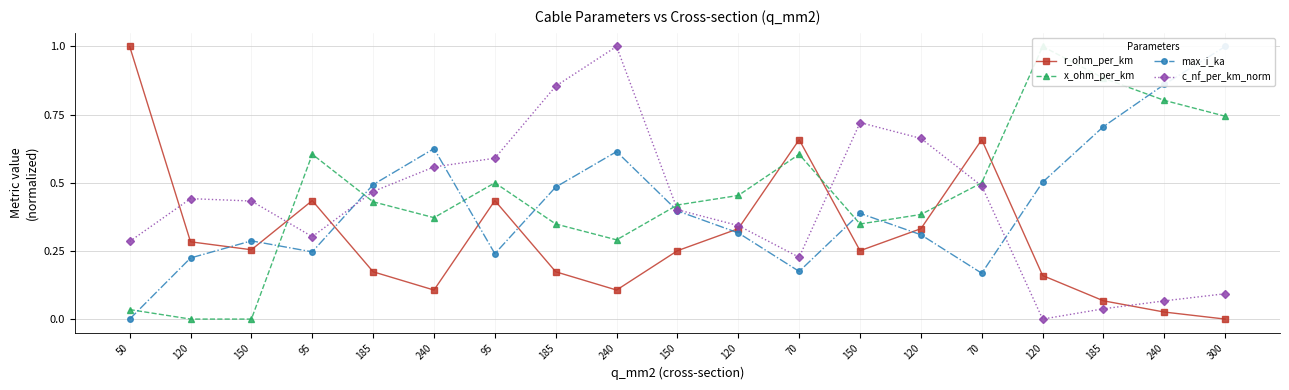

True or false: max_i_ka has a value of 0.1 at 120.

False